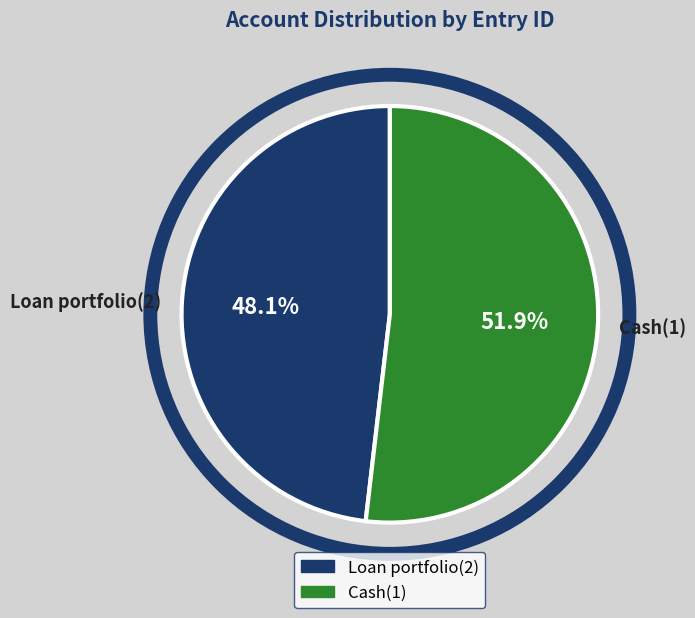

How much of the chart is everything except Cash(1)?

48.1%